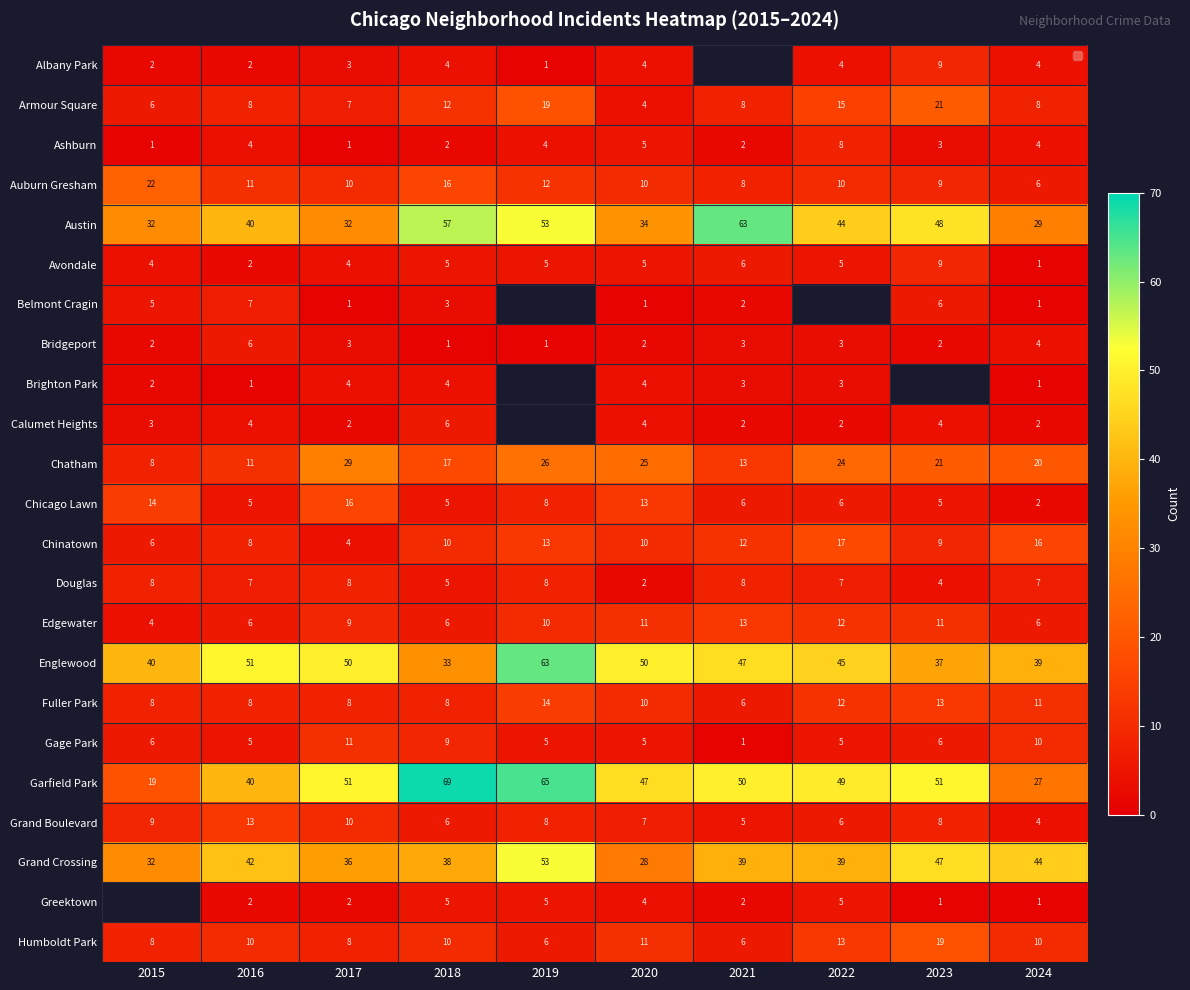

True or false: Chatham has a value of 18.7 at 2016.

False